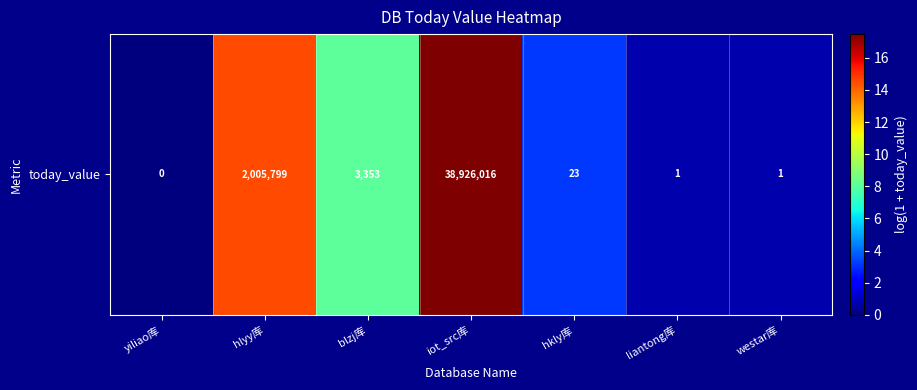

Count the number of data series in this chart.

1